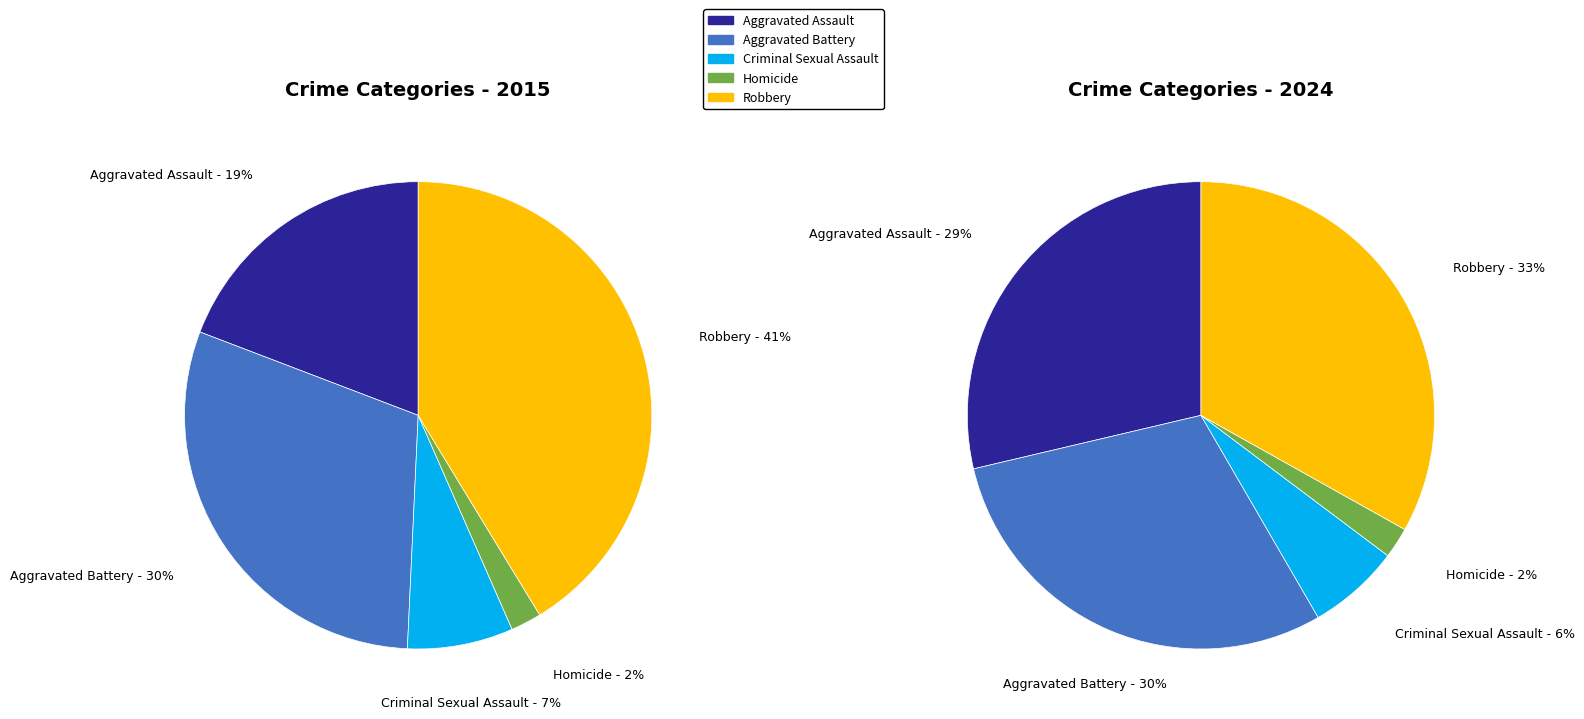

Does values_2024 account for over 50% of the chart?

No